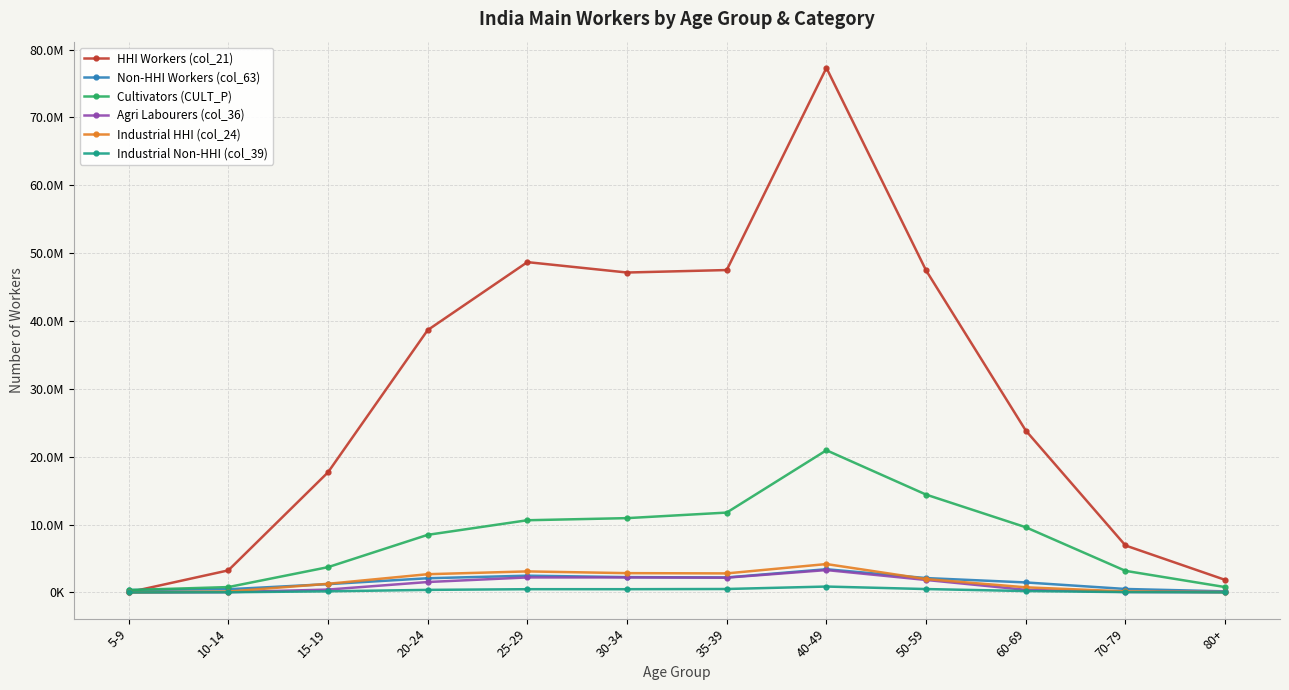

What is the value of the Cultivators (CULT_P) point at the 11th from the left?

3178665